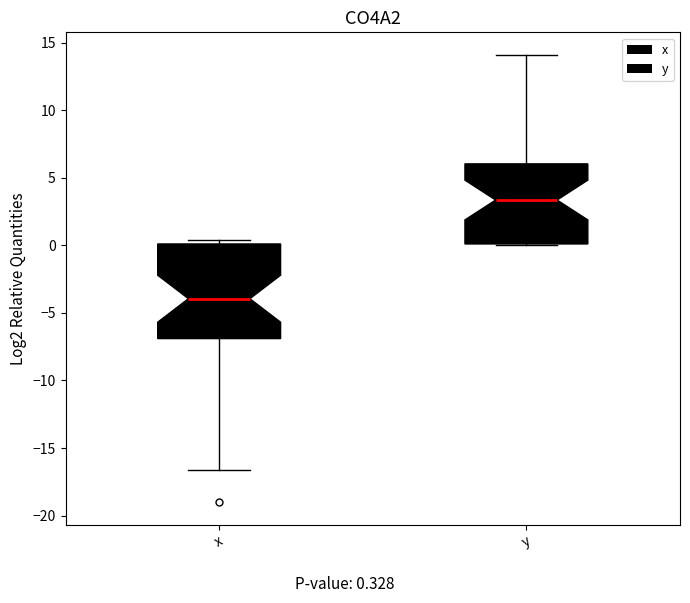

Reading left to right, read every box against the y-axis: the position of its median line, the range the box covers, and the ends of its whiskers. The values are not printed on the chart, so give them approximately, as read against the axis.

x: median -4.0, box -7.0 to 0.0, whiskers -16.5 to 0.5
y: median 3.5, box 0.0 to 6.0, whiskers 0.0 to 14.0